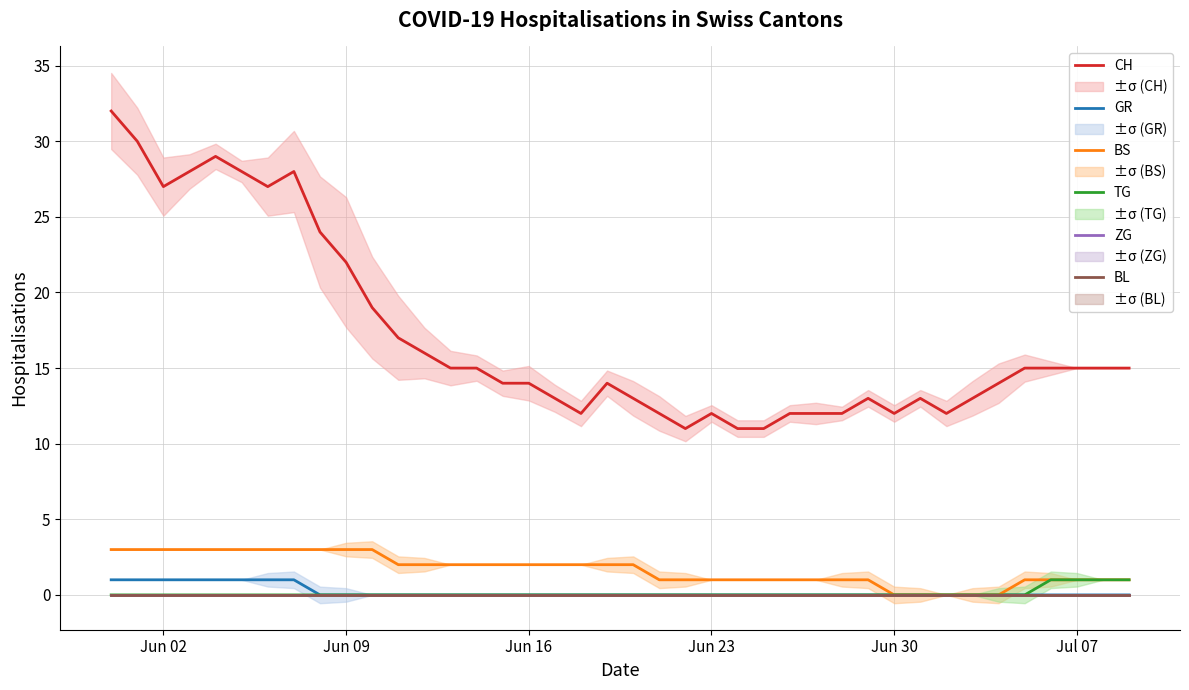

True or false: ZG and TG intersect in this chart.

False